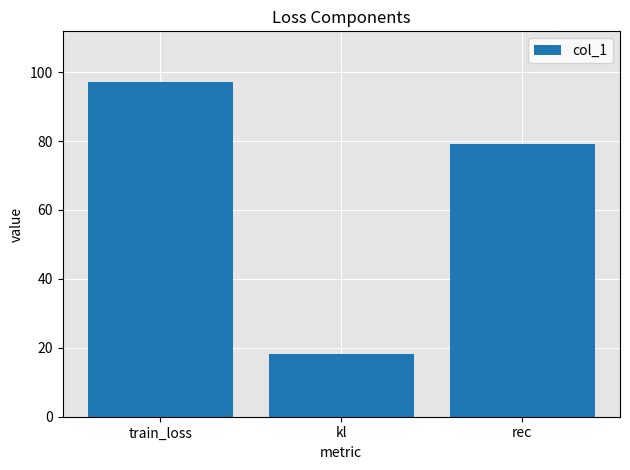

List the labels in order of value, largest first.

train_loss, rec, kl